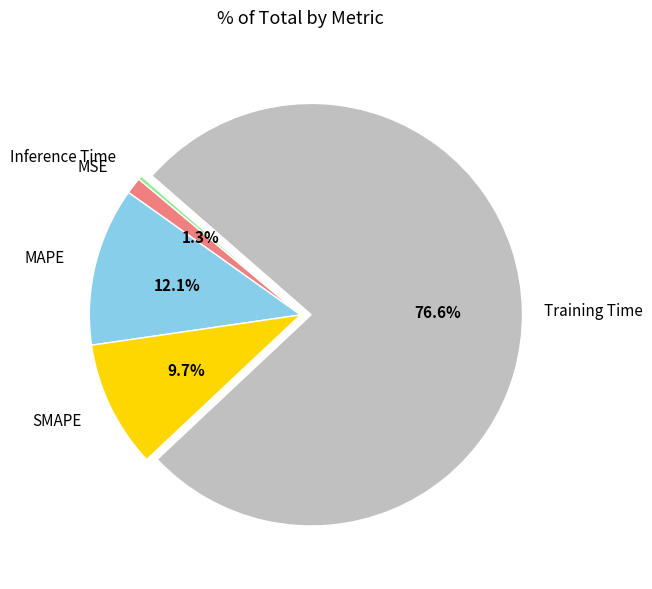

Is there any slice that represents more than half of the pie?

Yes